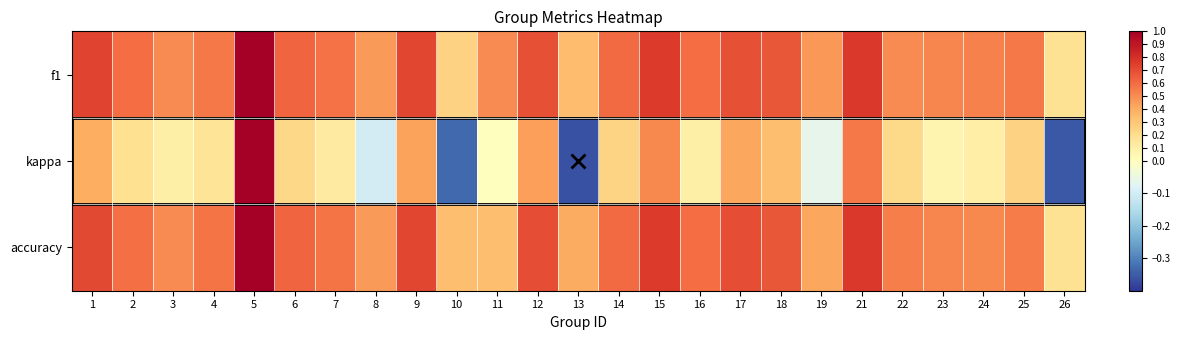

Reading left to right, what are all the values shown in this chart?

f1: 1=0.7	2=0.6	3=0.5	4=0.6	5=1.0	6=0.6	7=0.6	8=0.5	9=0.7	10=0.2	11=0.5	12=0.7	13=0.3	14=0.6	15=0.8	16=0.6	17=0.7	18=0.7	19=0.5	21=0.8	22=0.5	23=0.5	24=0.5	25=0.6	26=0.2
kappa: 1=0.4	2=0.2	3=0.1	4=0.2	5=1.0	6=0.2	7=0.1	8=-0.1	9=0.4	10=-0.3	11=0.0	12=0.4	13=-0.4	14=0.2	15=0.5	16=0.1	17=0.4	18=0.3	19=-0.1	21=0.6	22=0.2	23=0.1	24=0.1	25=0.2	26=-0.4
accuracy: 1=0.7	2=0.6	3=0.5	4=0.6	5=1.0	6=0.6	7=0.6	8=0.5	9=0.7	10=0.3	11=0.3	12=0.7	13=0.4	14=0.6	15=0.8	16=0.6	17=0.7	18=0.7	19=0.4	21=0.8	22=0.5	23=0.5	24=0.5	25=0.6	26=0.2